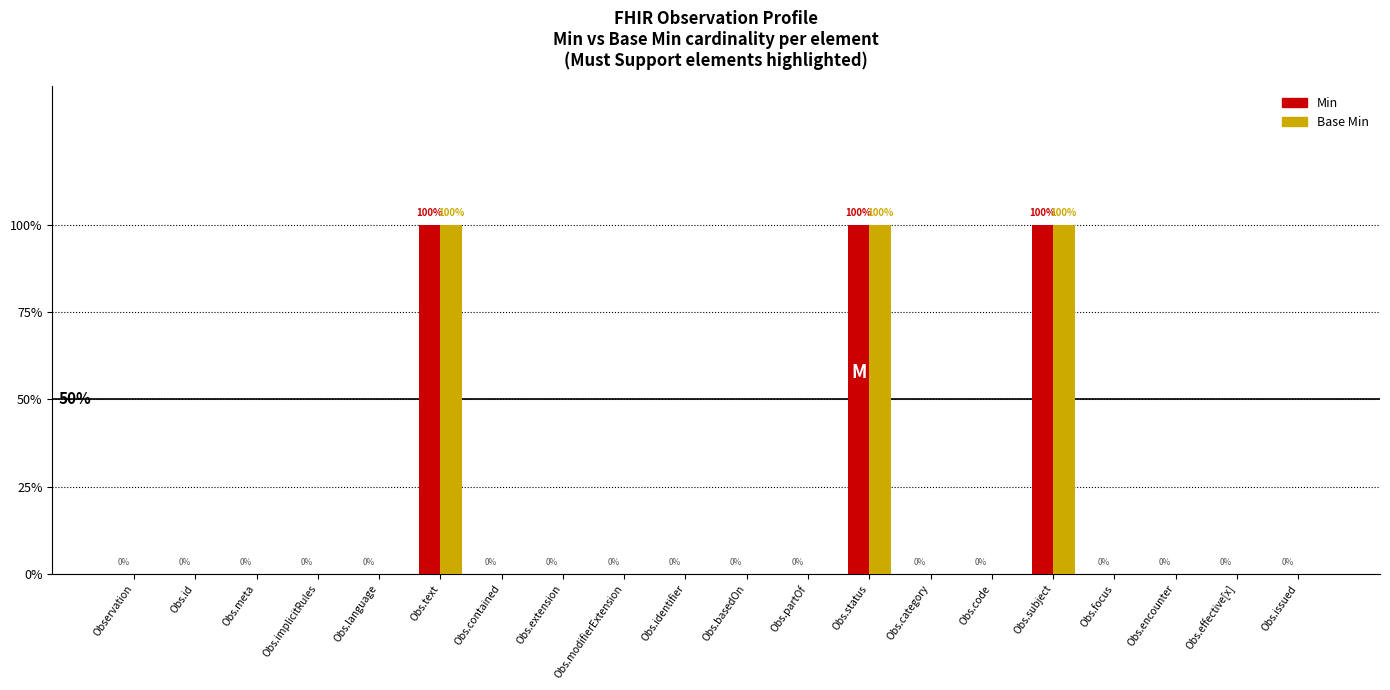

What is the highest value of the Base Min series?

1